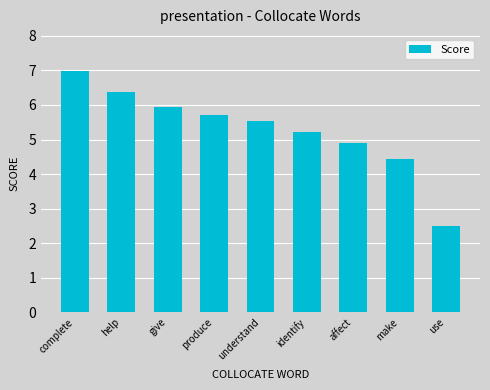

Reading left to right, transcribe all the data shown in this chart.

complete=7.0	help=6.4	give=5.9	produce=5.7	understand=5.5	identify=5.2	affect=4.9	make=4.4	use=2.5